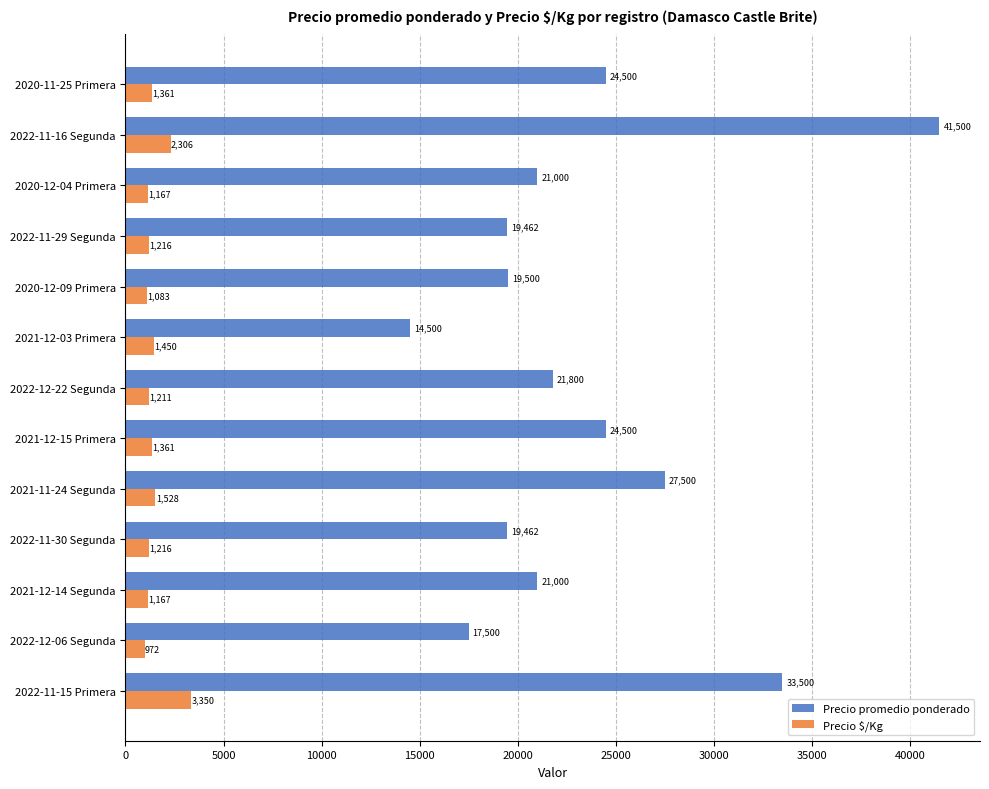

The Precio promedio ponderado series shows 21000 at 2021-12-14 Segunda. True or false?

True